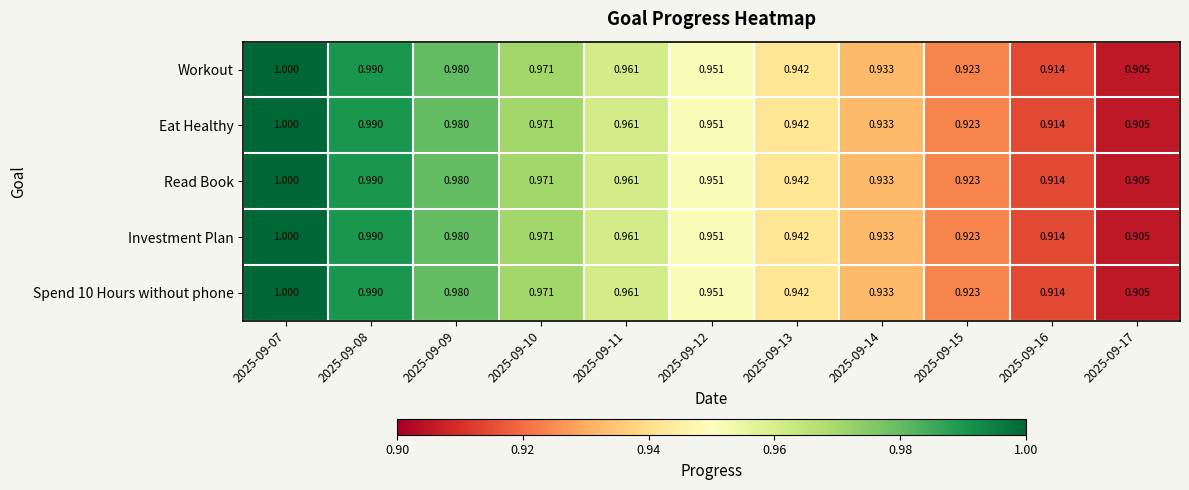

Is the value of Spend 10 Hours without phone at 2025-09-08 greater than the value of Workout at 2025-09-13?

Yes